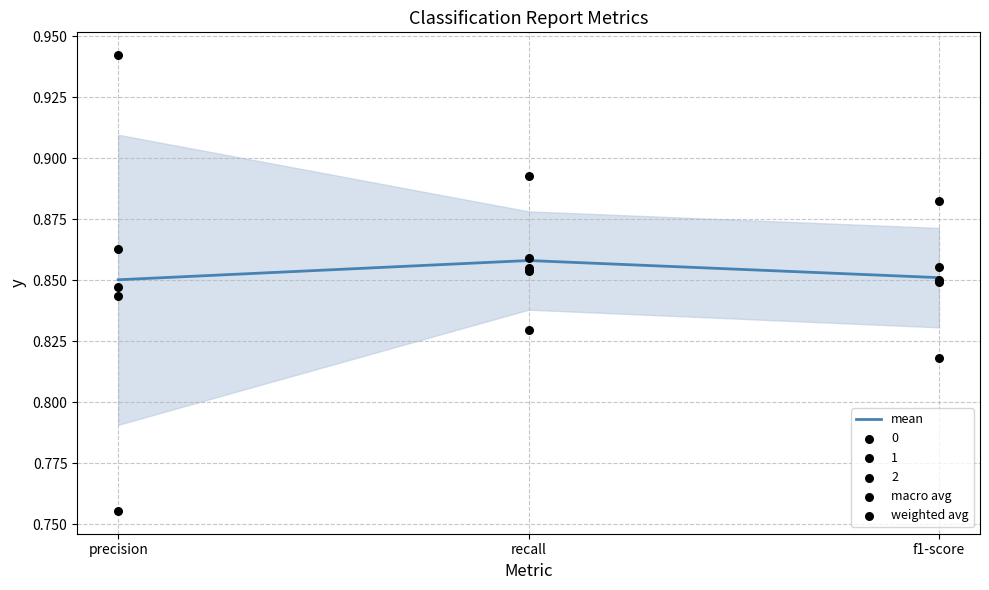

Which series reaches the minimum Y coordinate?

macro avg